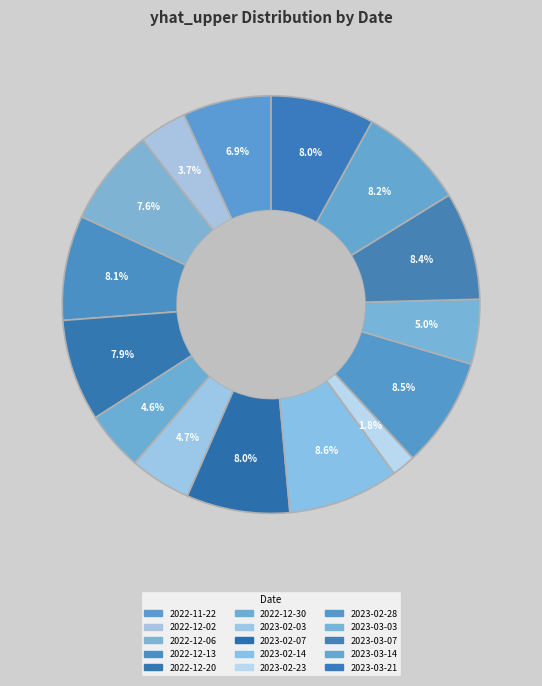

How much of the chart is everything except 2022-12-20?

92.1%